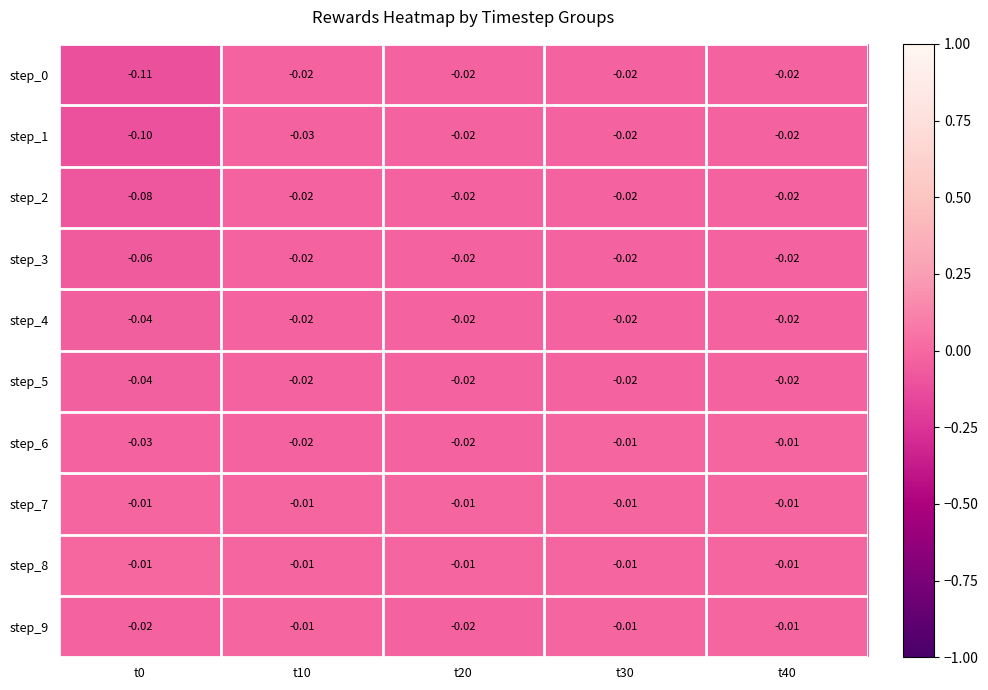

How many categories are shown in the chart?

5